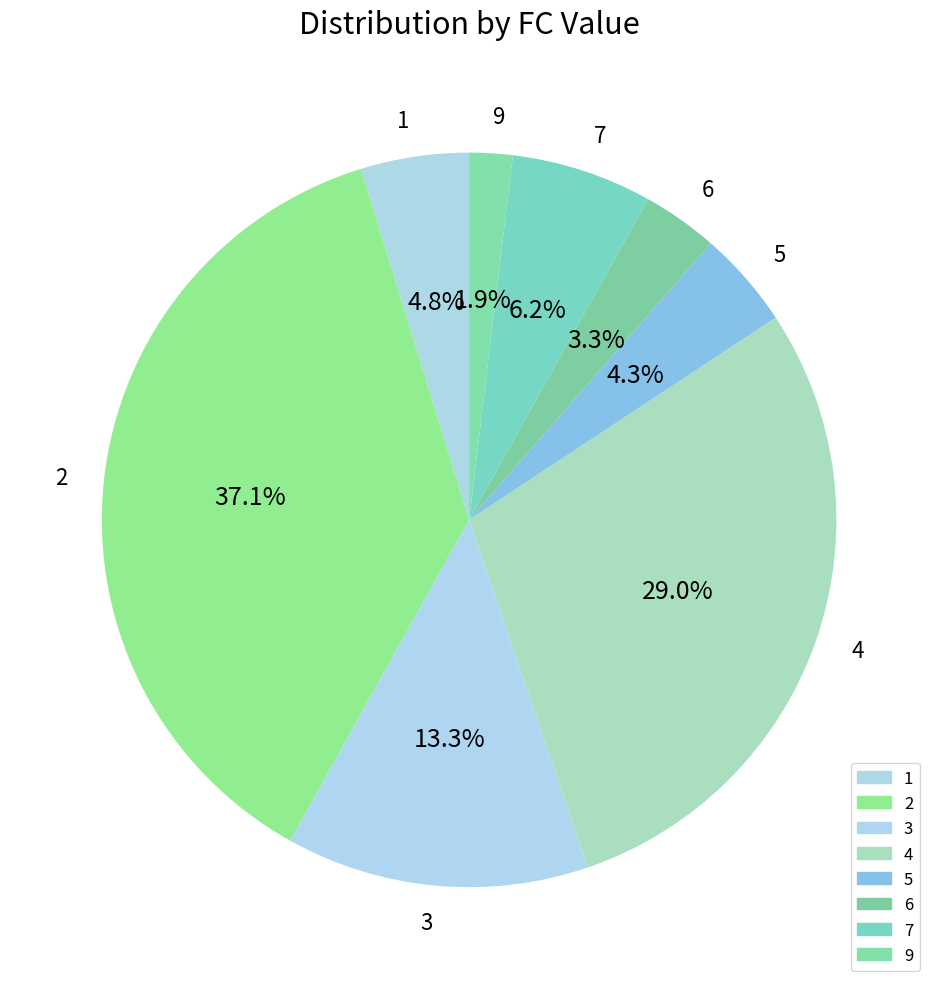

Combined, do 2 and 7 account for over 50%?

No